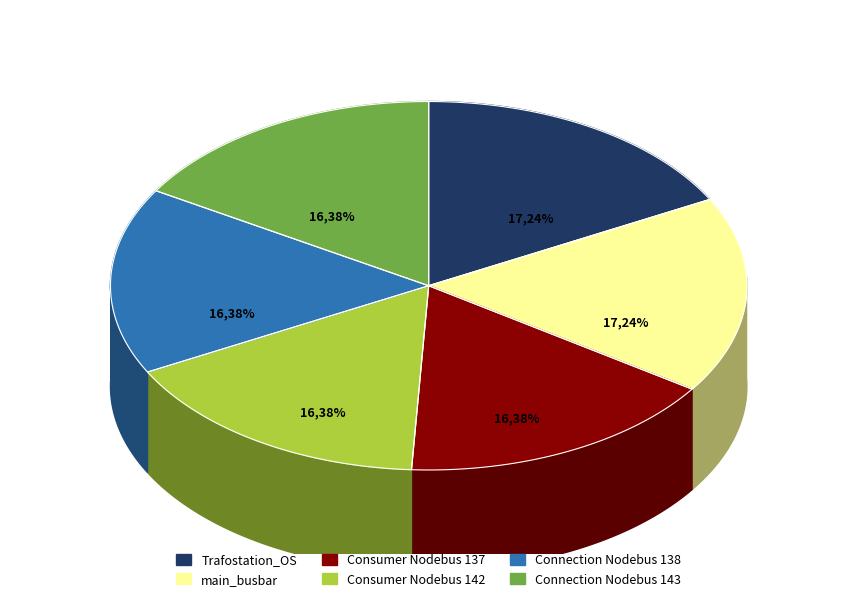

To the nearest percent, what is the average slice percentage?

17%